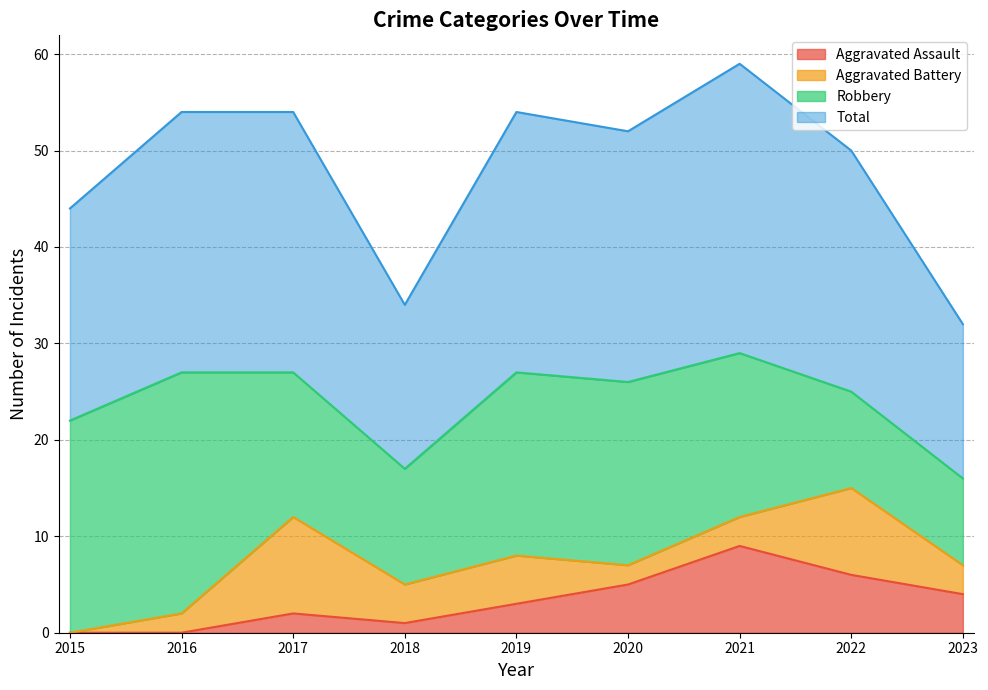

What is the sum of the Total values at 2016 and 2021?

113